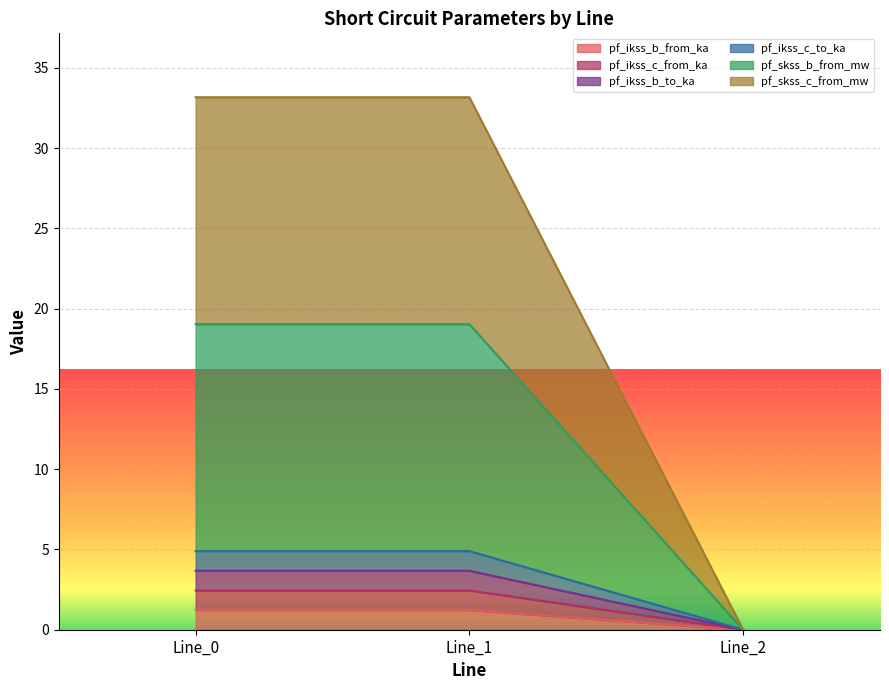

What is the difference between the second highest and minimum values in the pf_ikss_c_to_ka series?

4.9